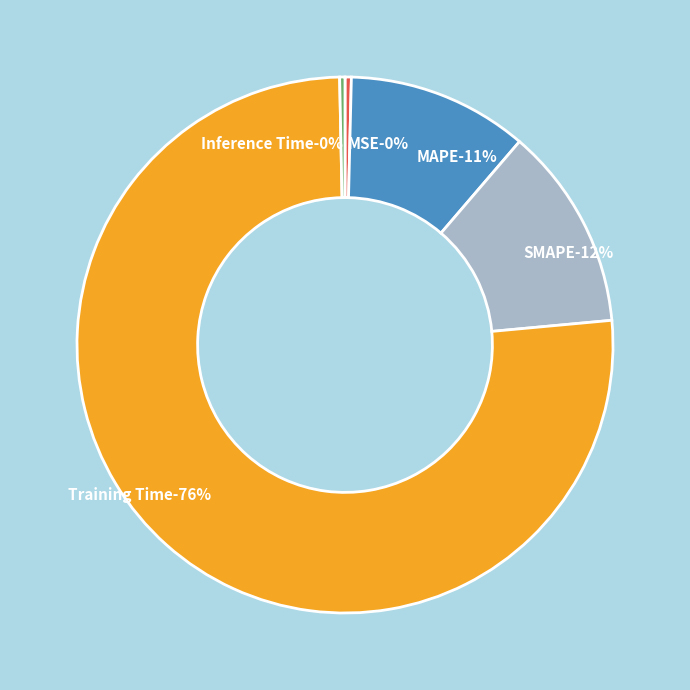

To the nearest percent, what is the combined percentage of MAPE and Training Time?

87%